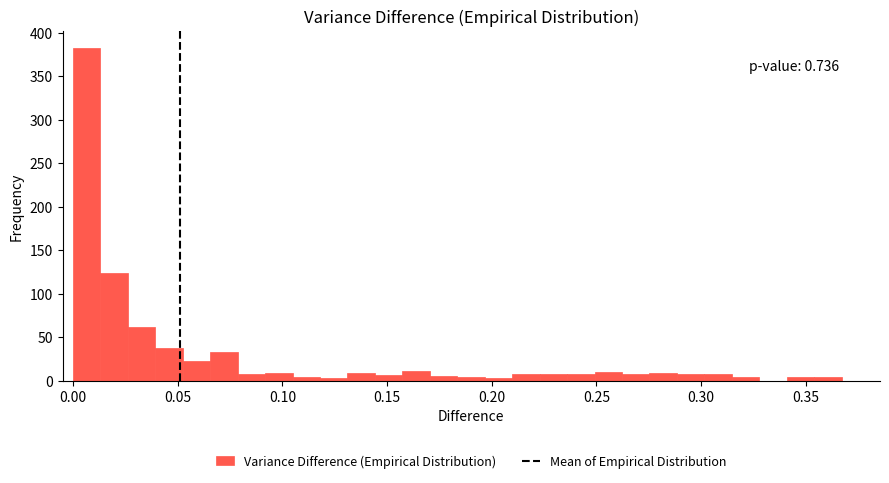

Read against the x-axis, roughly where is the centre of the tallest bar?

0.005